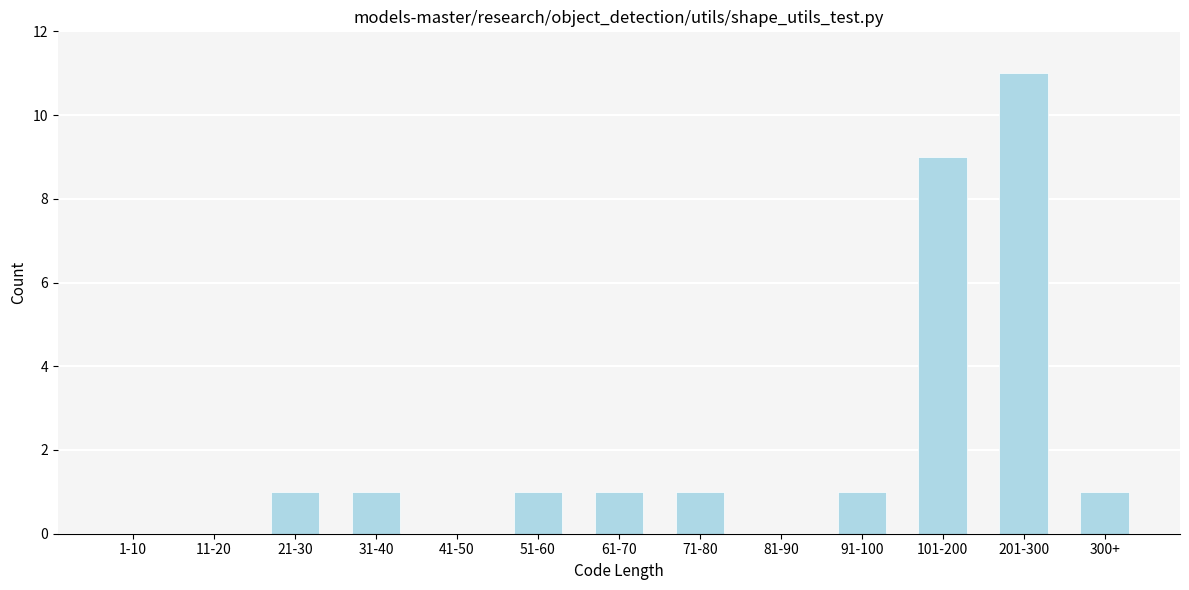

Reading left to right, what are all the values shown in this chart?

1-10=0	11-20=0	21-30=1	31-40=1	41-50=0	51-60=1	61-70=1	71-80=1	81-90=0	91-100=1	101-200=9	201-300=11	300+=1